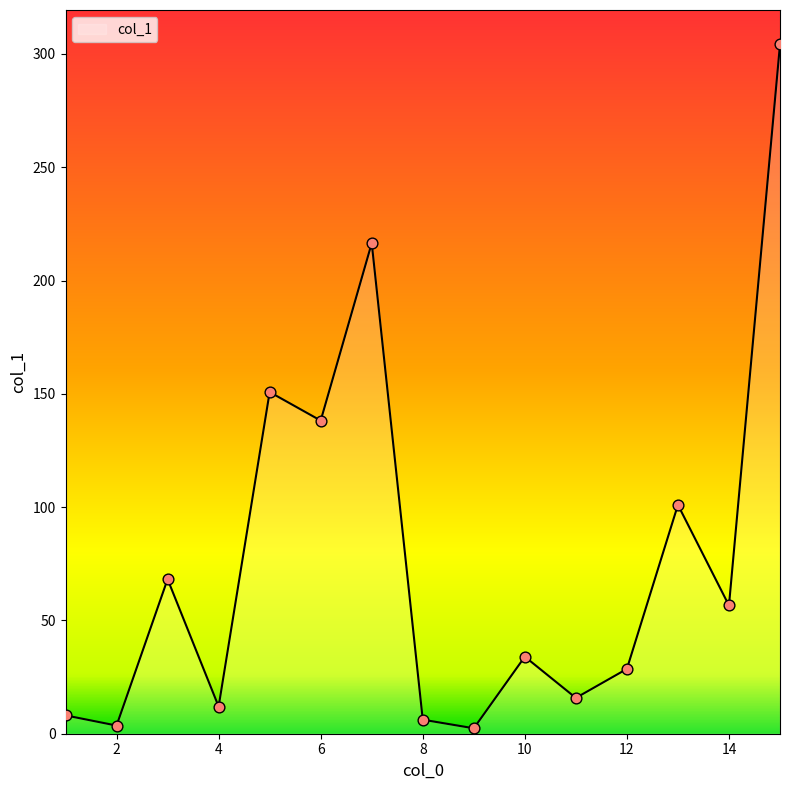

What is the greatest value displayed?

304.2